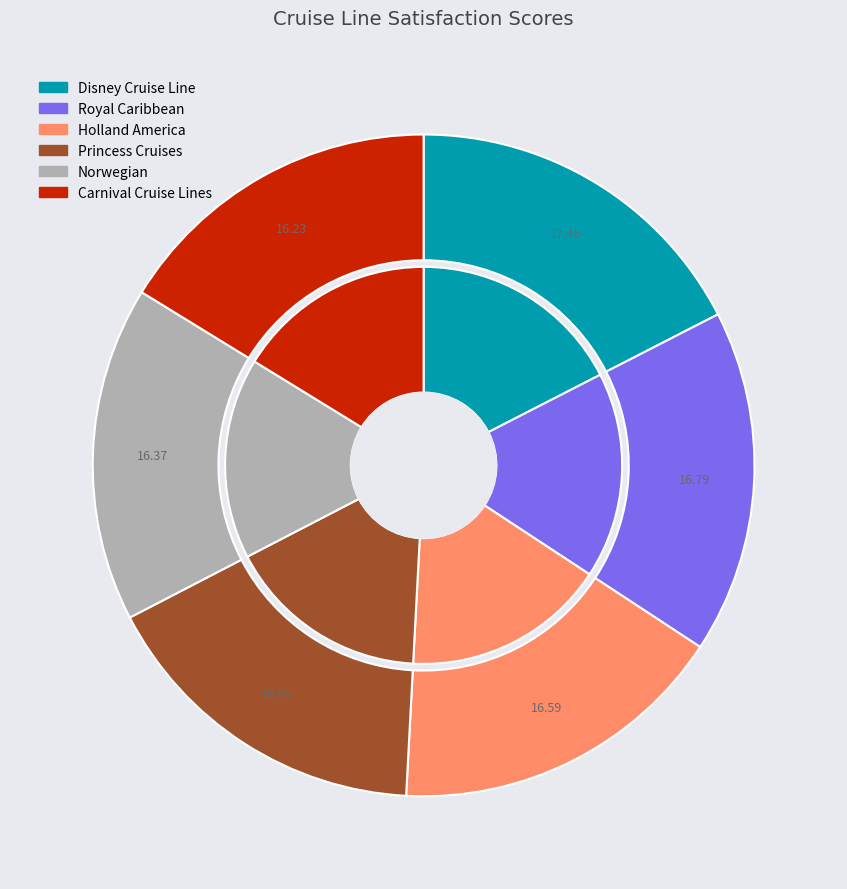

How many slices are in this pie chart?

6